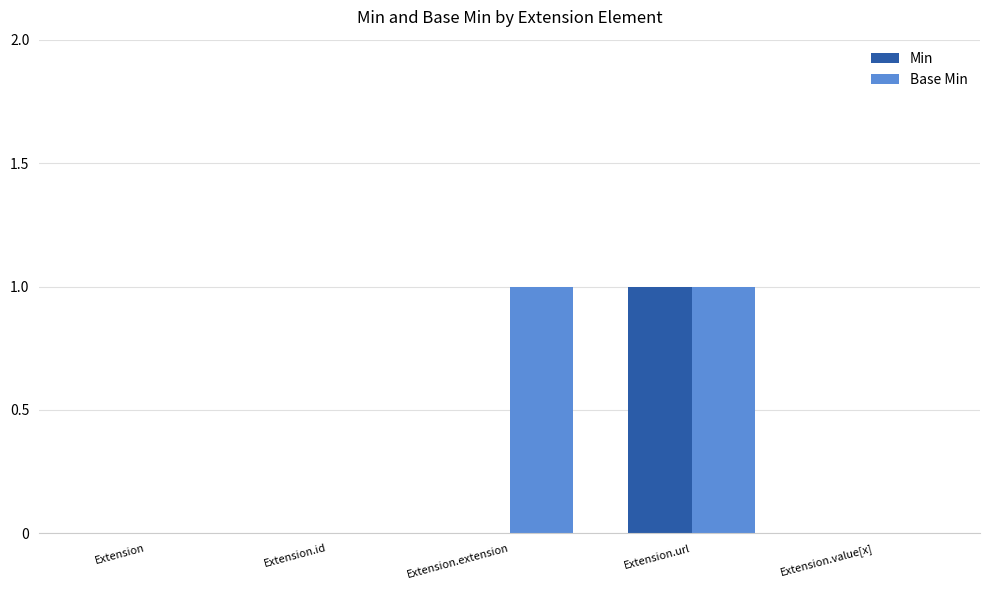

Which series changed the most between Extension.extension and Extension.value[x]?

Base Min